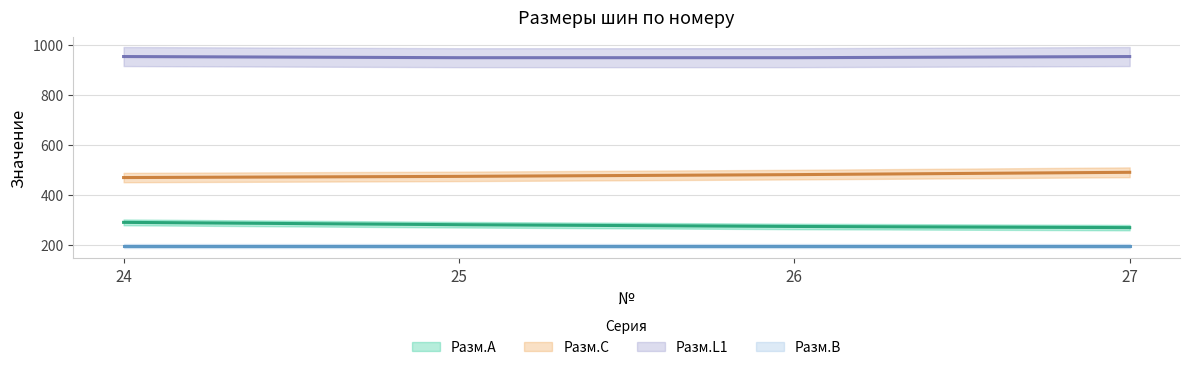

How many values in the Разм.A series are below 280?

2